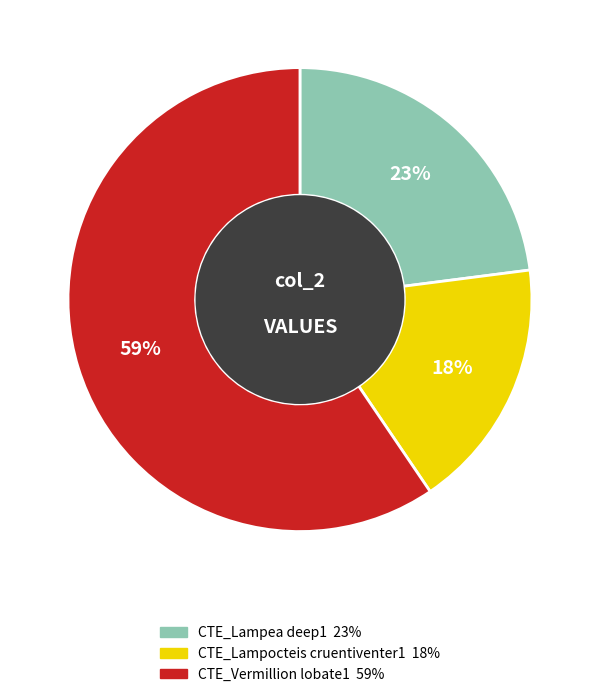

To the nearest percent, what is the average slice percentage?

33%